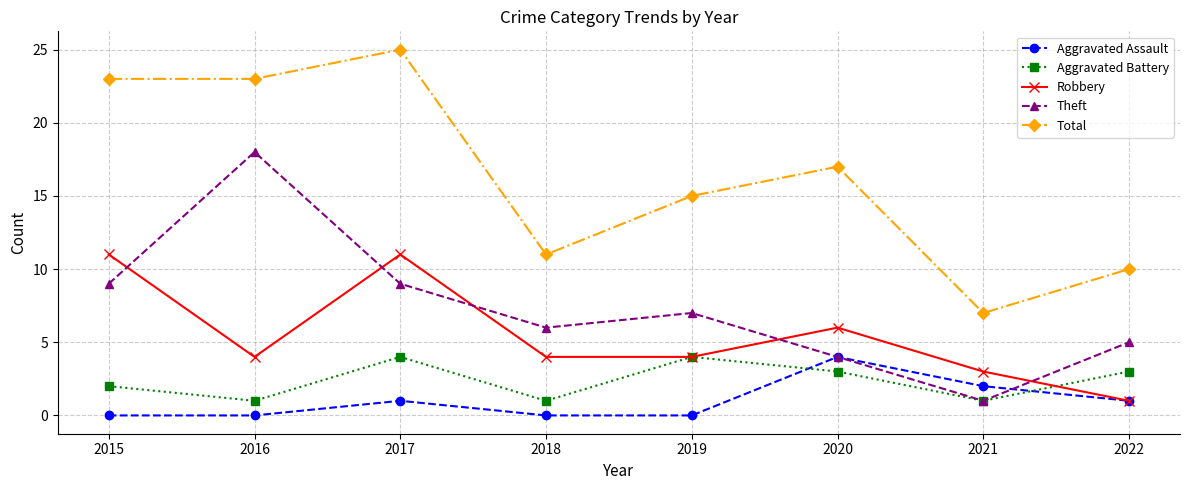

True or false: Theft and Robbery intersect in this chart.

True